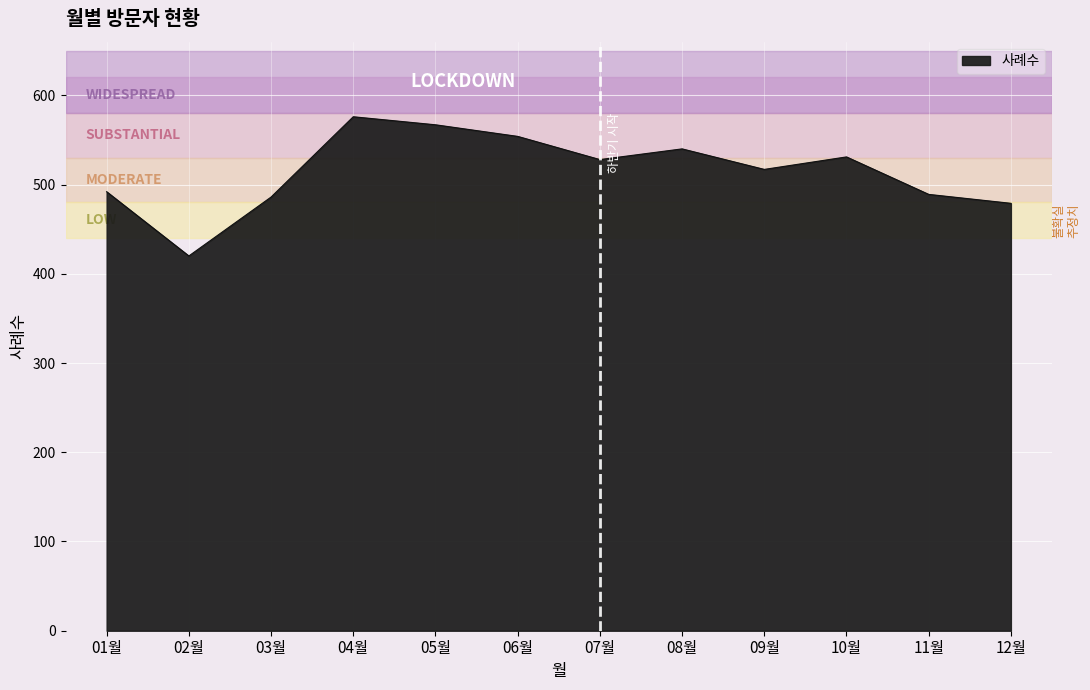

What is the smallest value displayed?

420